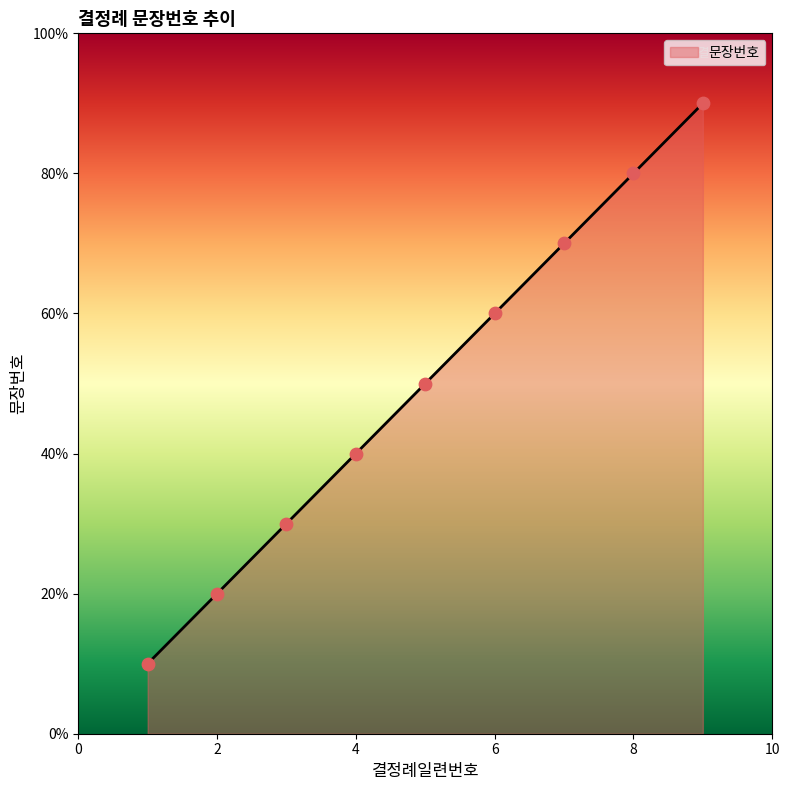

Is this an area chart (filled region under the line)?

Yes